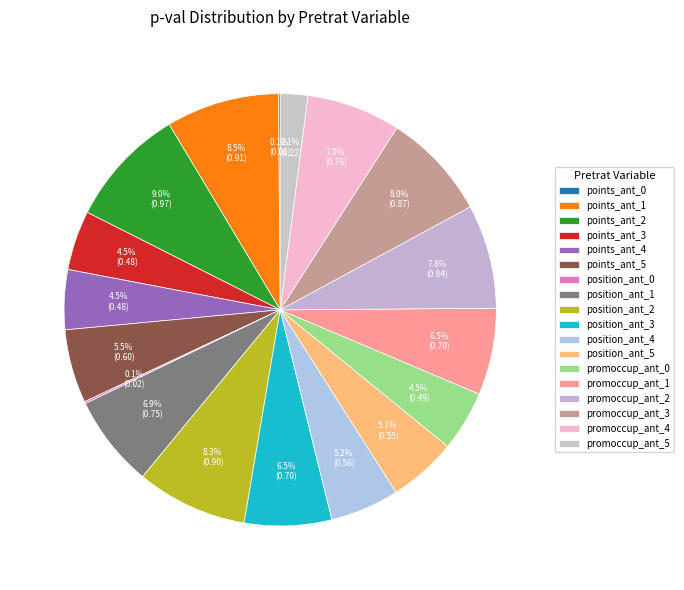

How many segments does this pie chart have?

18